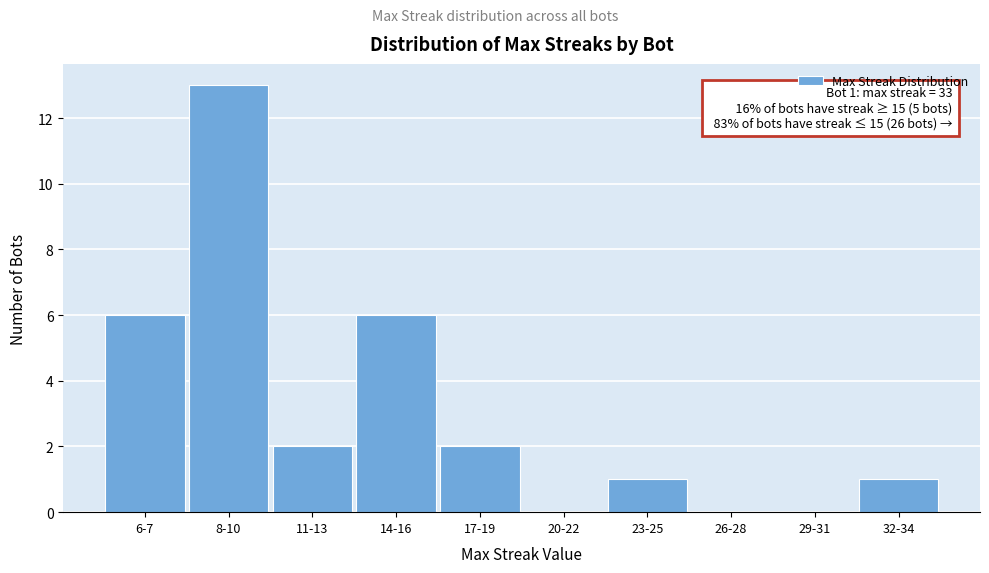

Reading left to right, transcribe all the data shown in this chart.

6-7=6	8-10=13	11-13=2	14-16=6	17-19=2	20-22=0	23-25=1	26-28=0	29-31=0	32-34=1